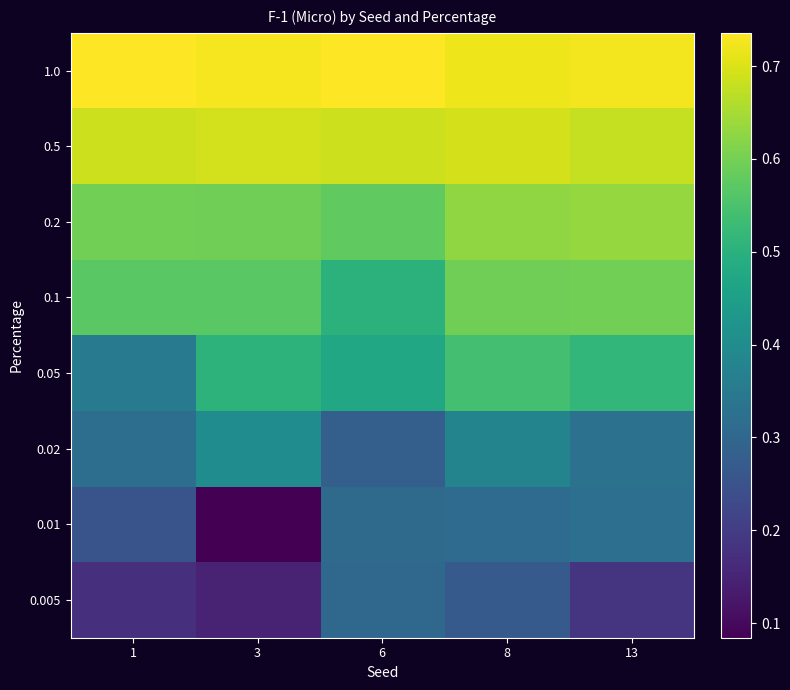

Reading left to right, extract all data points from this chart.

1.0: 1=0.7	3=0.7	6=0.7	8=0.7	13=0.7
0.5: 1=0.7	3=0.7	6=0.7	8=0.7	13=0.7
0.2: 1=0.6	3=0.6	6=0.6	8=0.6	13=0.6
0.1: 1=0.6	3=0.6	6=0.5	8=0.6	13=0.6
0.05: 1=0.4	3=0.5	6=0.5	8=0.5	13=0.5
0.02: 1=0.3	3=0.4	6=0.3	8=0.4	13=0.3
0.01: 1=0.3	3=0.1	6=0.3	8=0.3	13=0.3
0.005: 1=0.2	3=0.1	6=0.3	8=0.3	13=0.2